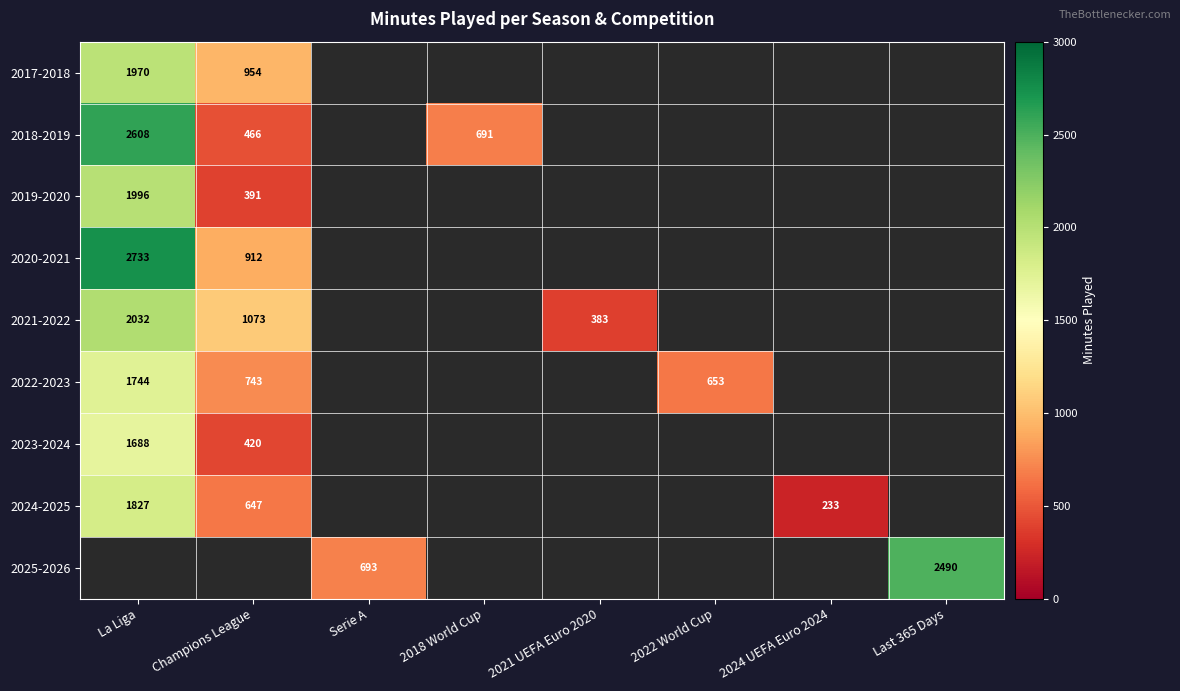

What is the difference between the 2024-2025 values at La Liga and 2024 UEFA Euro 2024?

1594